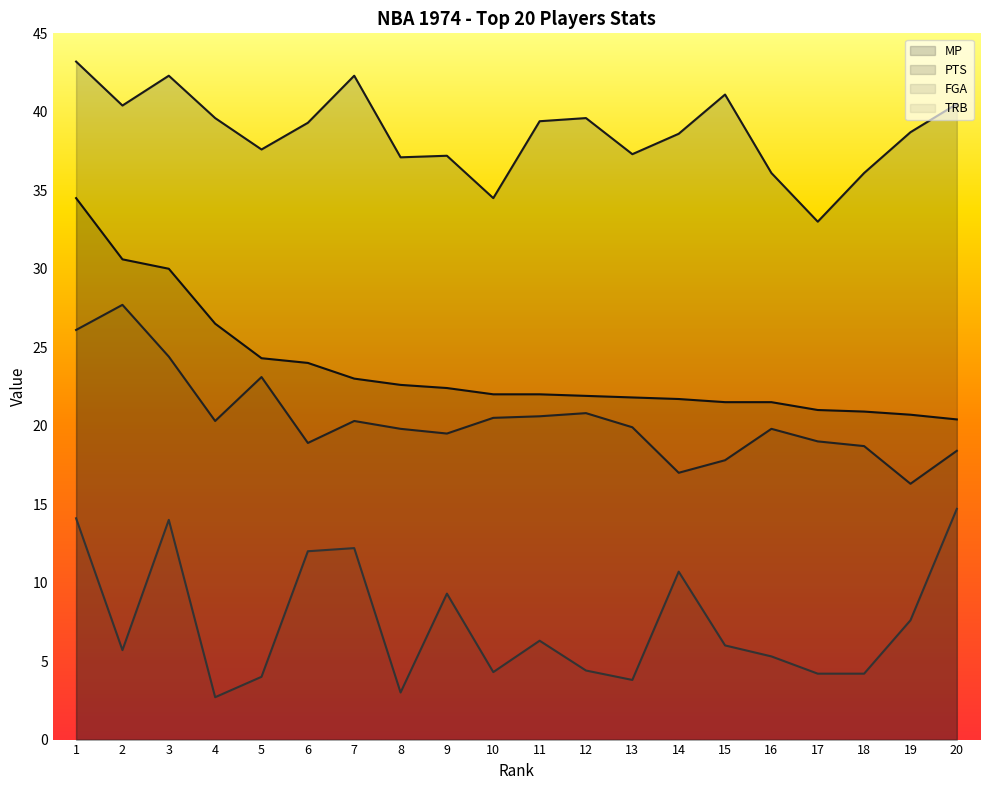

Between 2 and 7, which series saw the biggest shift?

PTS